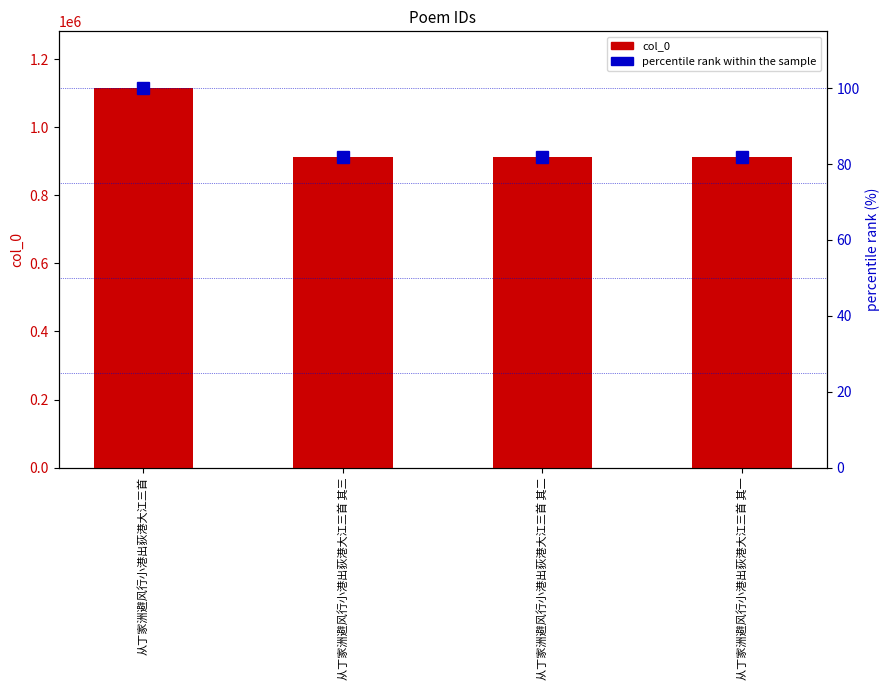

What are all the series names shown in the legend?

col_0, percentile rank within the sample